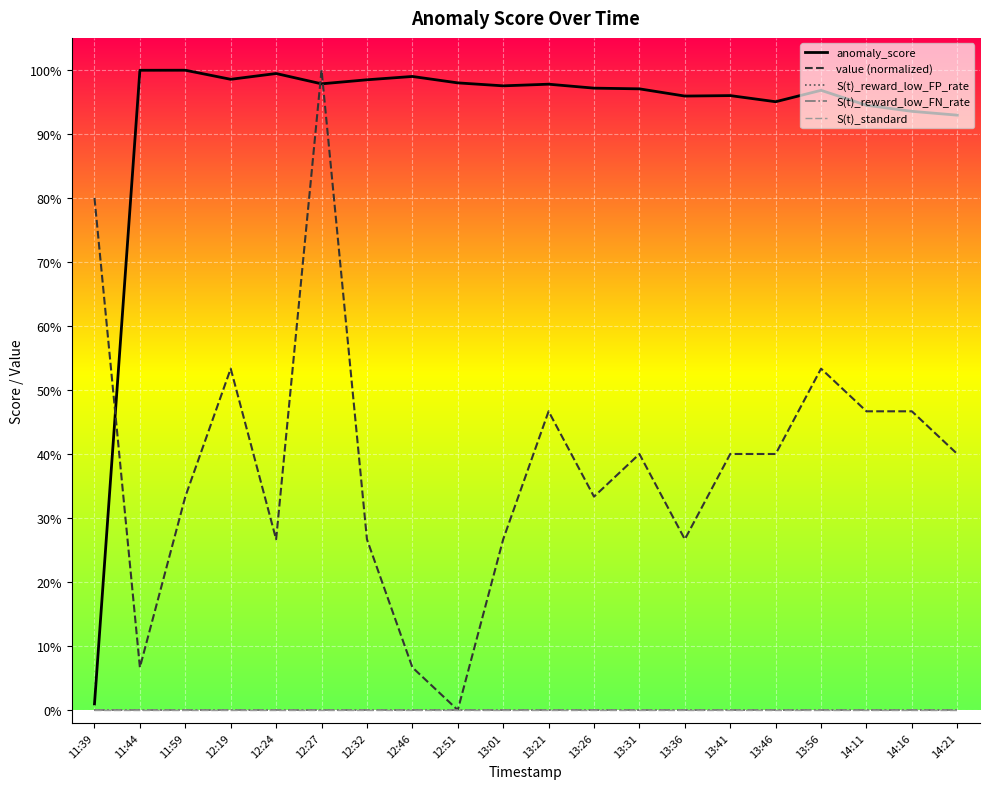

At which category does value (normalized) reach its first local valley?

11:44